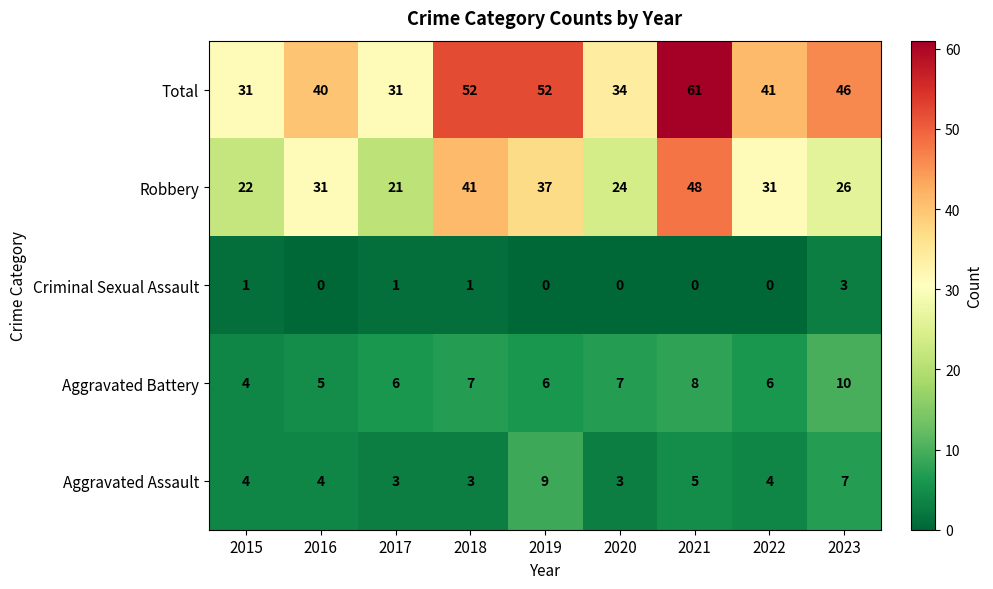

What is the maximum value shown in the chart?

61